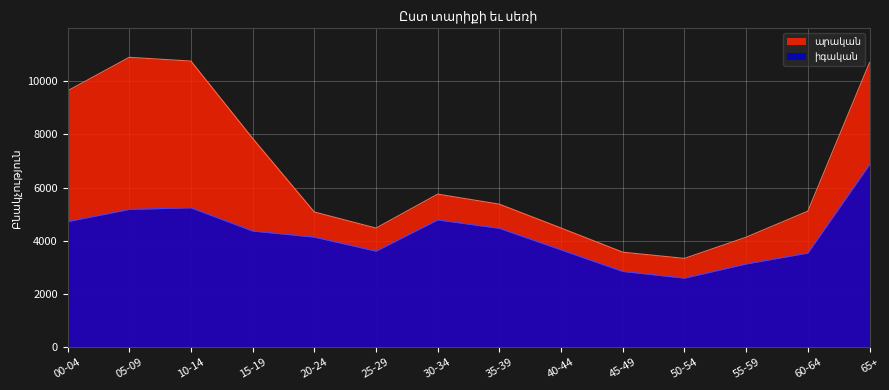

Does the chart display data point markers on the line(s)?

No